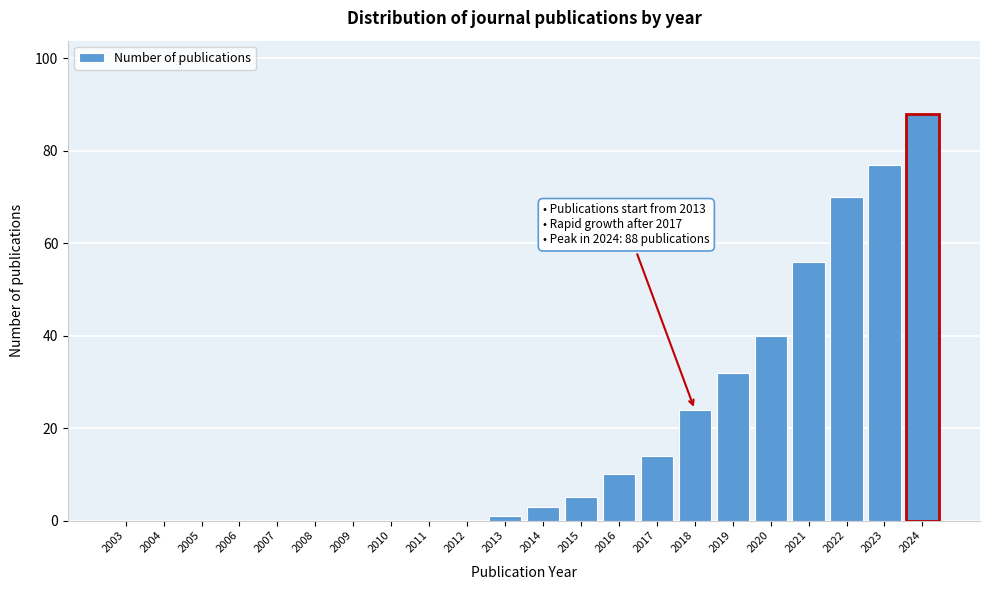

Reading left to right, what are all the values shown in this chart?

2003=0	2004=0	2005=0	2006=0	2007=0	2008=0	2009=0	2010=0	2011=0	2012=0	2013=1	2014=3	2015=5	2016=10	2017=14	2018=24	2019=32	2020=40	2021=56	2022=70	2023=77	2024=88